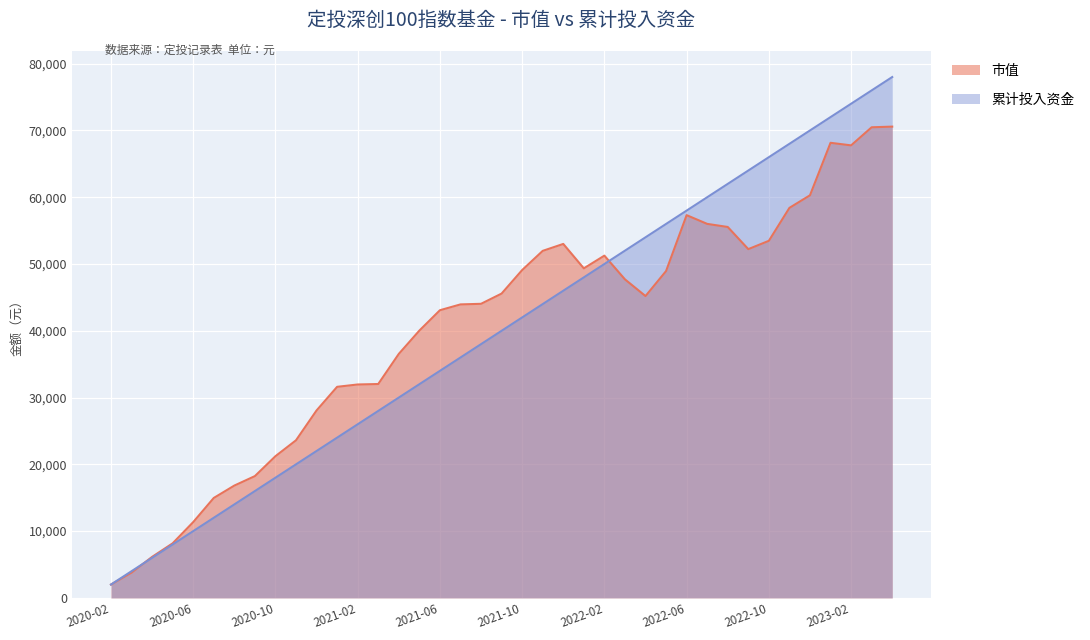

What is the minimum value for 市值?

2000.0